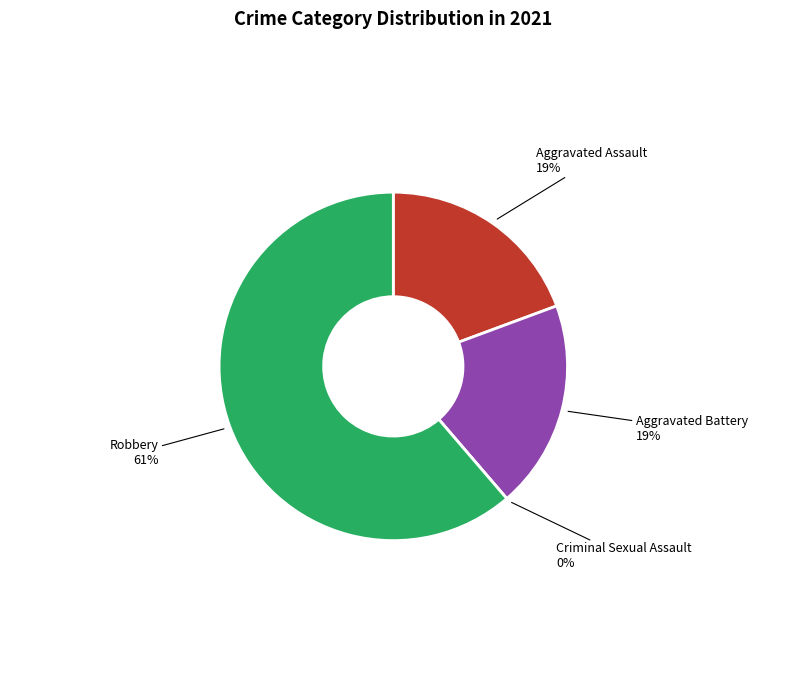

How many slices are in this pie chart?

4